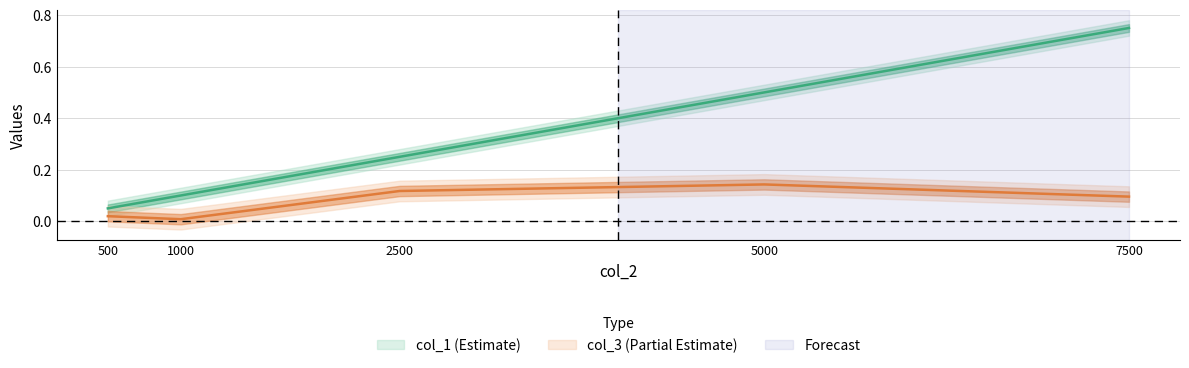

What is the value of the col_3 point at the 5th from the left?

0.1